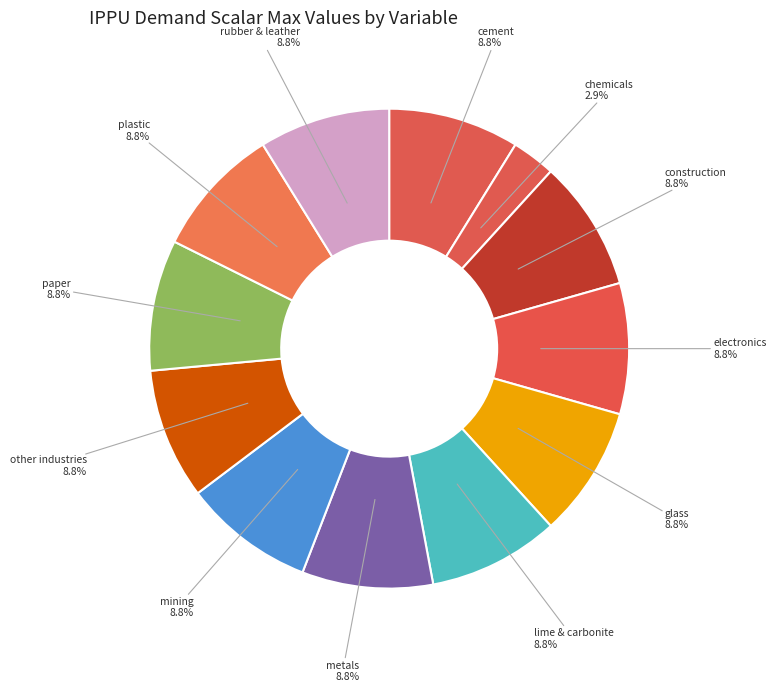

What is the smallest slice in the pie chart?

chemicals